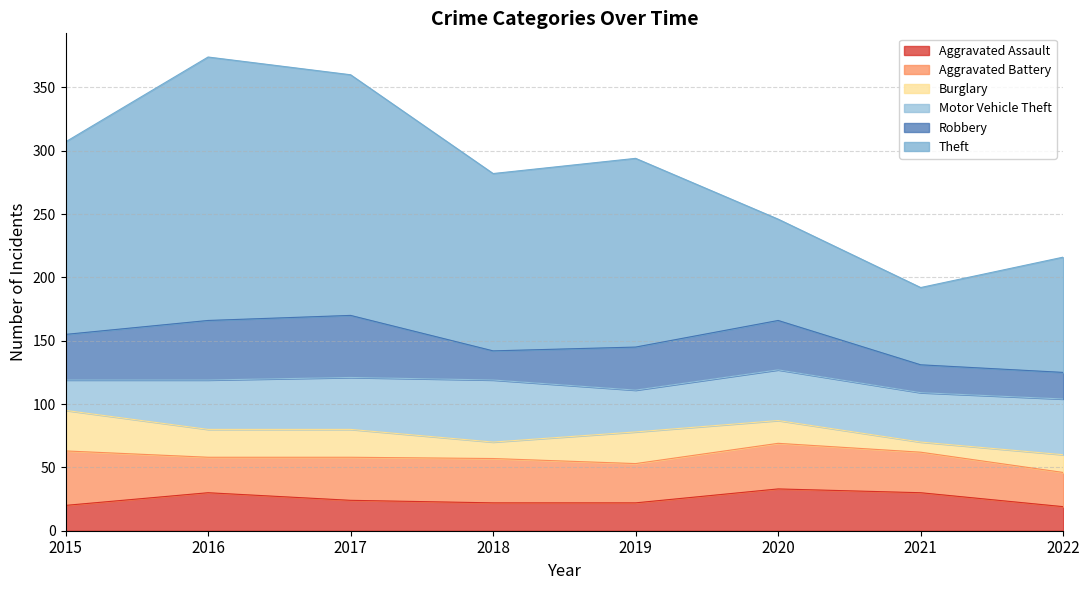

Which has a higher value, 2016 or 2017?

2016